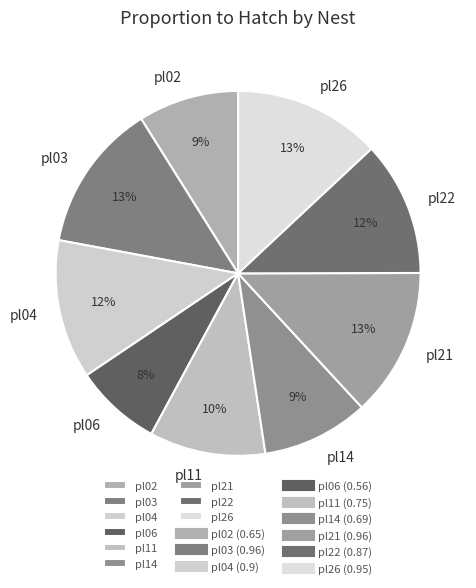

Is the sum of pl04 and pl11 greater than half?

No